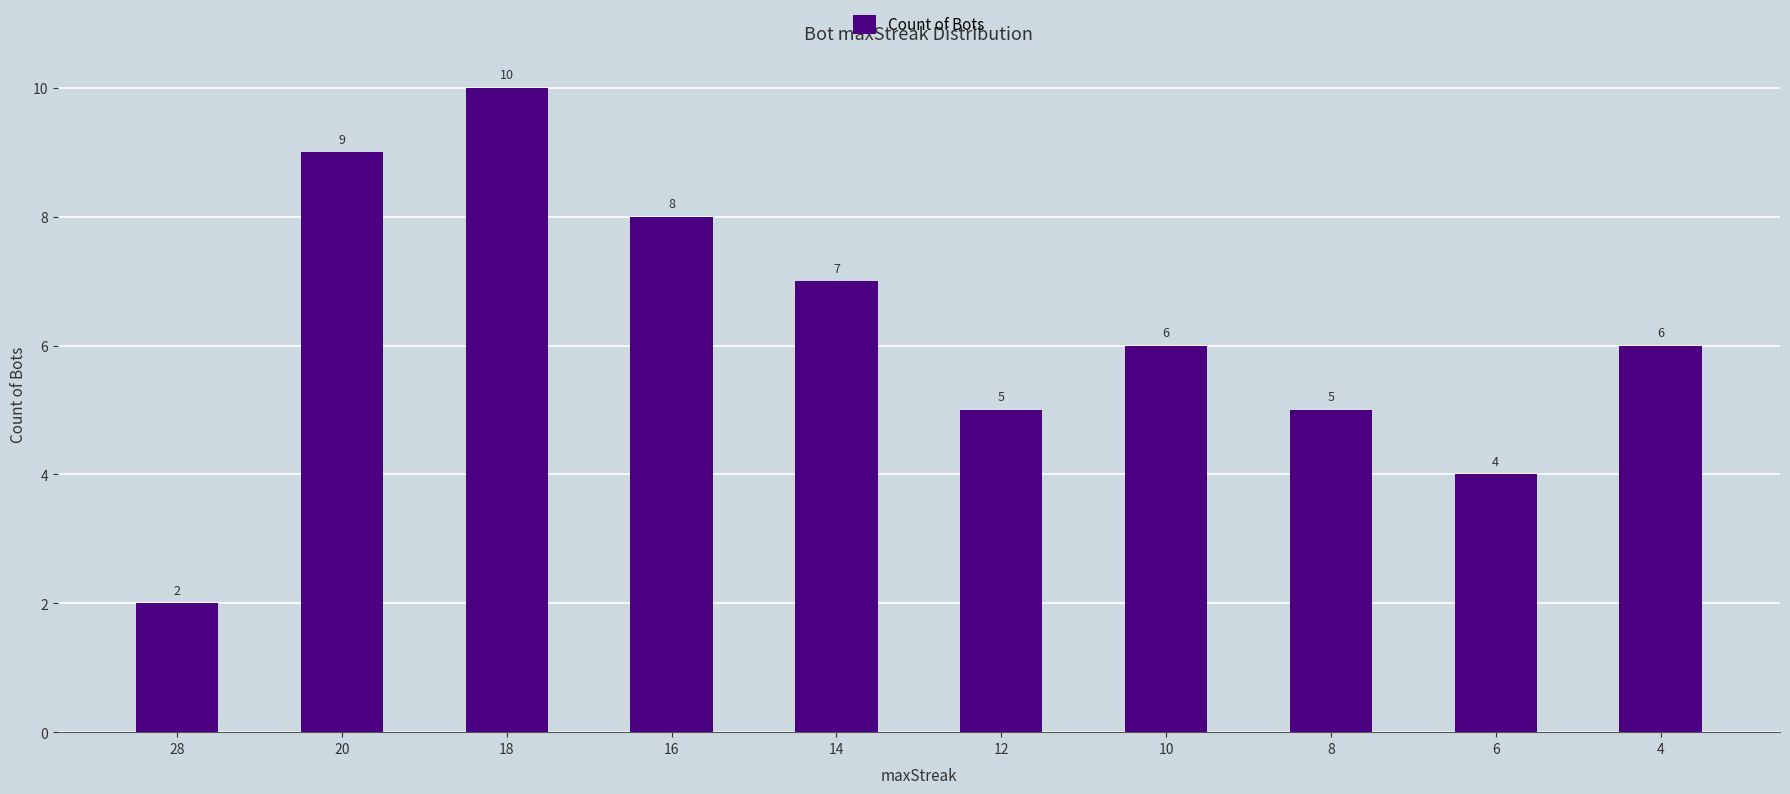

What is the sum of the values at 28 and 8?

7